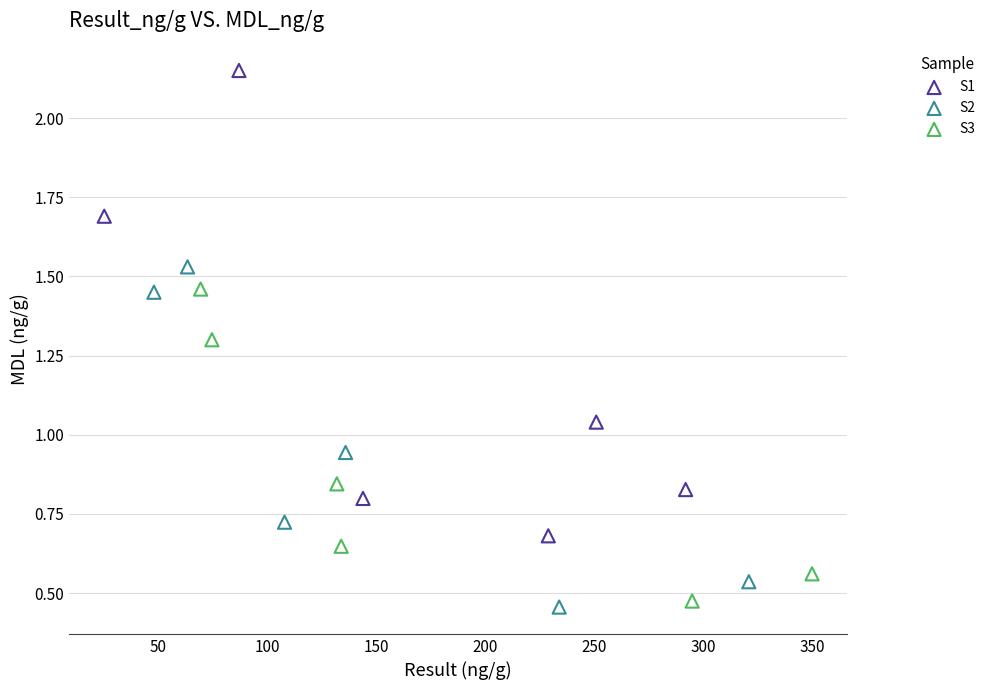

Which series contains the highest Y value?

S1